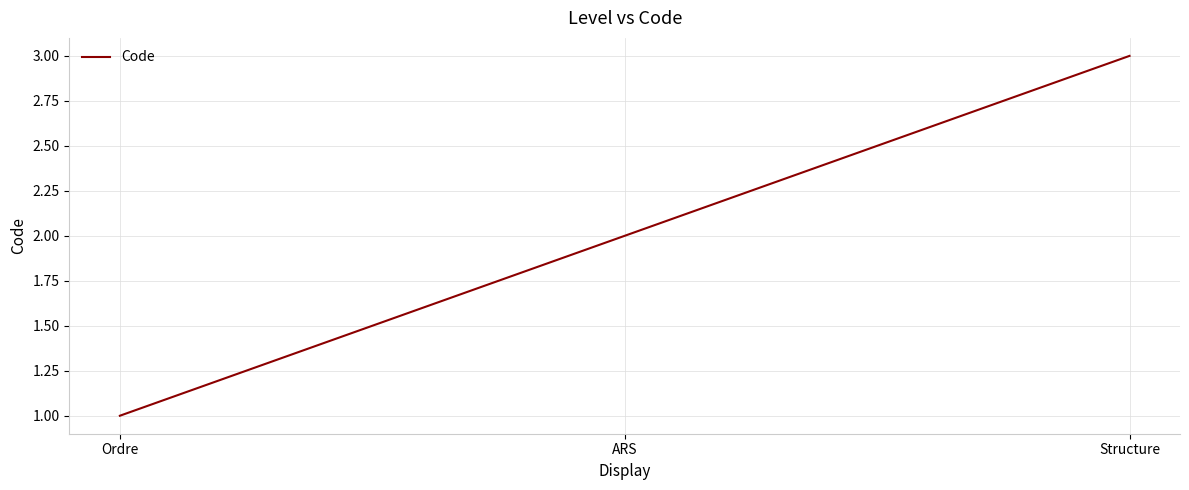

Rank the categories by value from highest to lowest.

Structure, ARS, Ordre